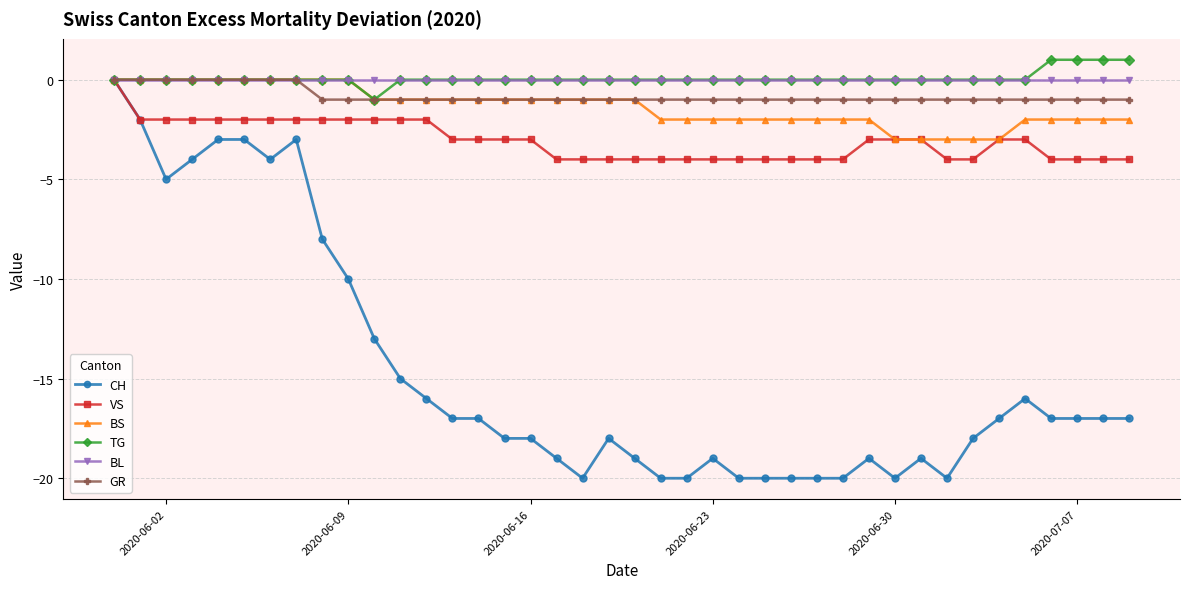

Reading left to right, extract all data points from this chart.

CH: 0	-2	-5	-4	-3	-3	-4	-3	-8	-10	-13	-15	-16	-17	-17	-18	-18	-19	-20	-18	-19	-20	-20	-19	-20	-20	-20	-20	-20	-19	-20	-19	-20	-18	-17	-16	-17	-17	-17	-17
VS: 0	-2	-2	-2	-2	-2	-2	-2	-2	-2	-2	-2	-2	-3	-3	-3	-3	-4	-4	-4	-4	-4	-4	-4	-4	-4	-4	-4	-4	-3	-3	-3	-4	-4	-3	-3	-4	-4	-4	-4
BS: 0	0	0	0	0	0	0	0	0	0	-1	-1	-1	-1	-1	-1	-1	-1	-1	-1	-1	-2	-2	-2	-2	-2	-2	-2	-2	-2	-3	-3	-3	-3	-3	-2	-2	-2	-2	-2
TG: 0	0	0	0	0	0	0	0	0	0	-1	0	0	0	0	0	0	0	0	0	0	0	0	0	0	0	0	0	0	0	0	0	0	0	0	0	1	1	1	1
BL: 0	0	0	0	0	0	0	0	0	0	0	0	0	0	0	0	0	0	0	0	0	0	0	0	0	0	0	0	0	0	0	0	0	0	0	0	0	0	0	0
GR: 0	0	0	0	0	0	0	0	-1	-1	-1	-1	-1	-1	-1	-1	-1	-1	-1	-1	-1	-1	-1	-1	-1	-1	-1	-1	-1	-1	-1	-1	-1	-1	-1	-1	-1	-1	-1	-1